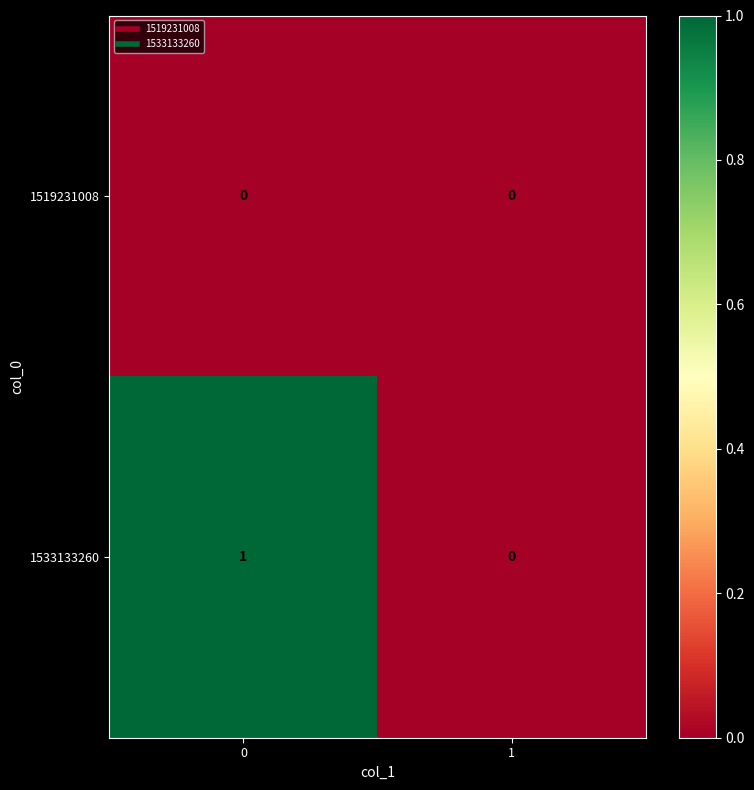

List the series in order of their peak value, lowest first.

1519231008, 1533133260